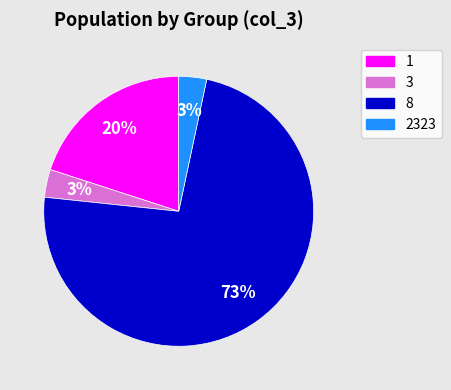

The 1 slice represents 20% of the pie. True or false?

True